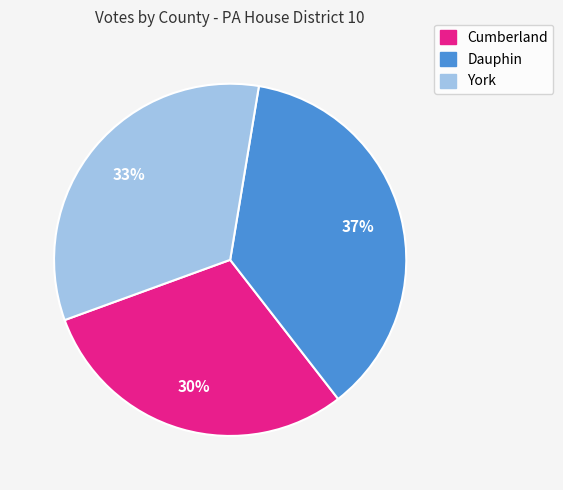

Is it true that Cumberland is 30% of the pie?

True